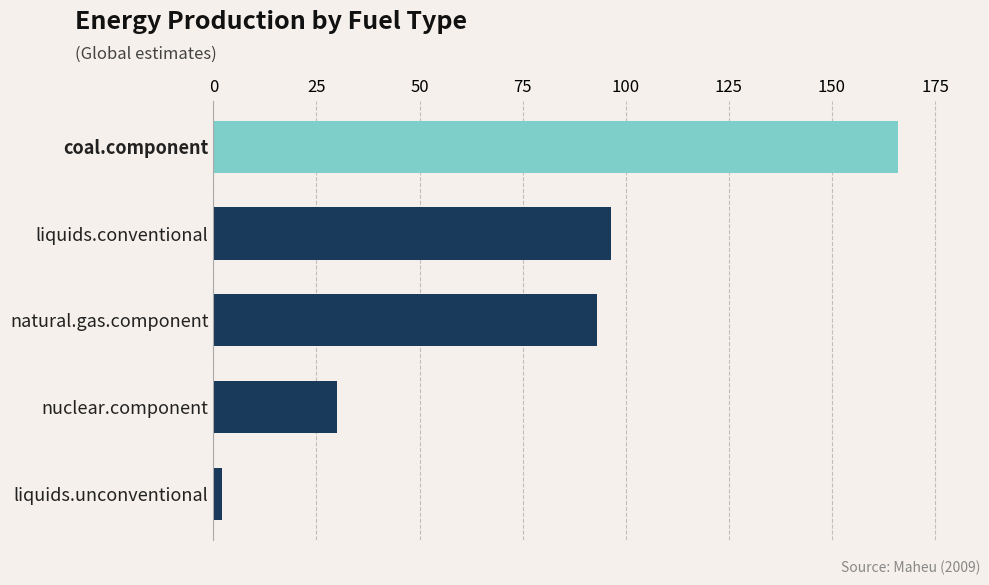

How many data points are above 93?

3